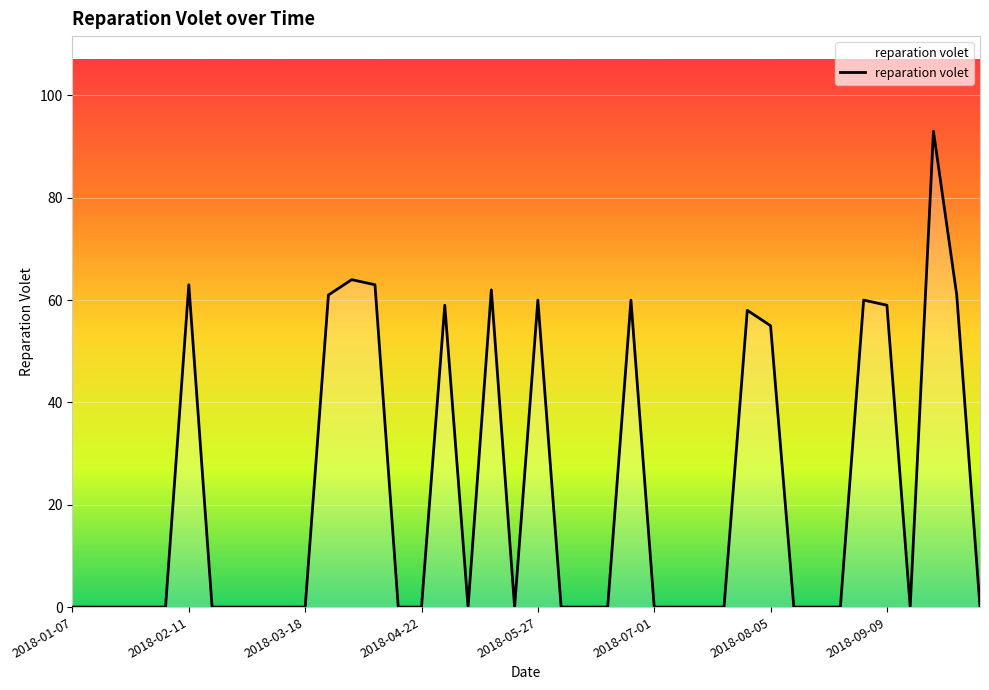

What is the maximum value shown in the chart?

93